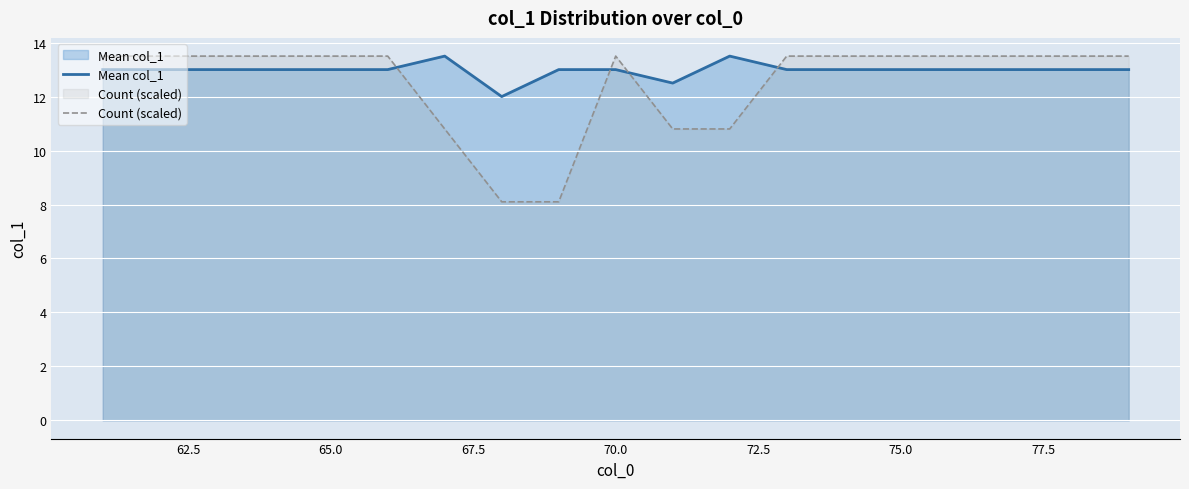

True or false: Mean col_1 has a value of 13.0 at 75.0.

True